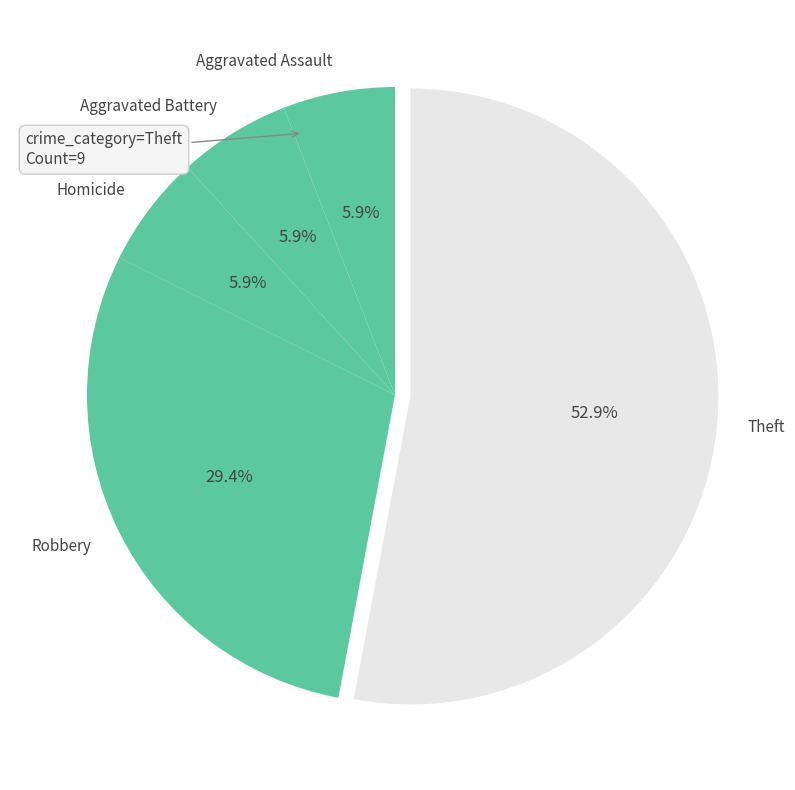

What is the largest slice in the pie chart?

Theft